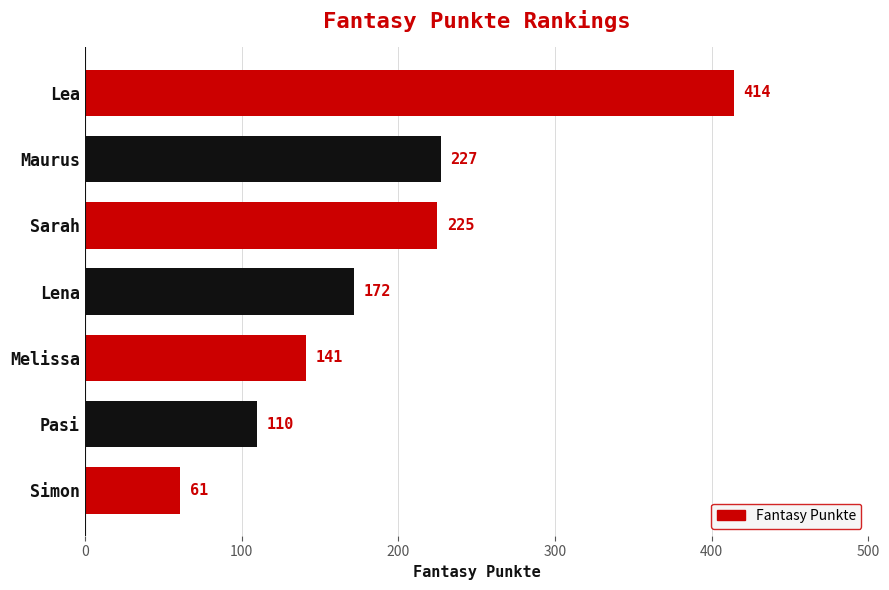

Reading top to bottom, extract all data points from this chart.

414	227	225	172	141	110	61